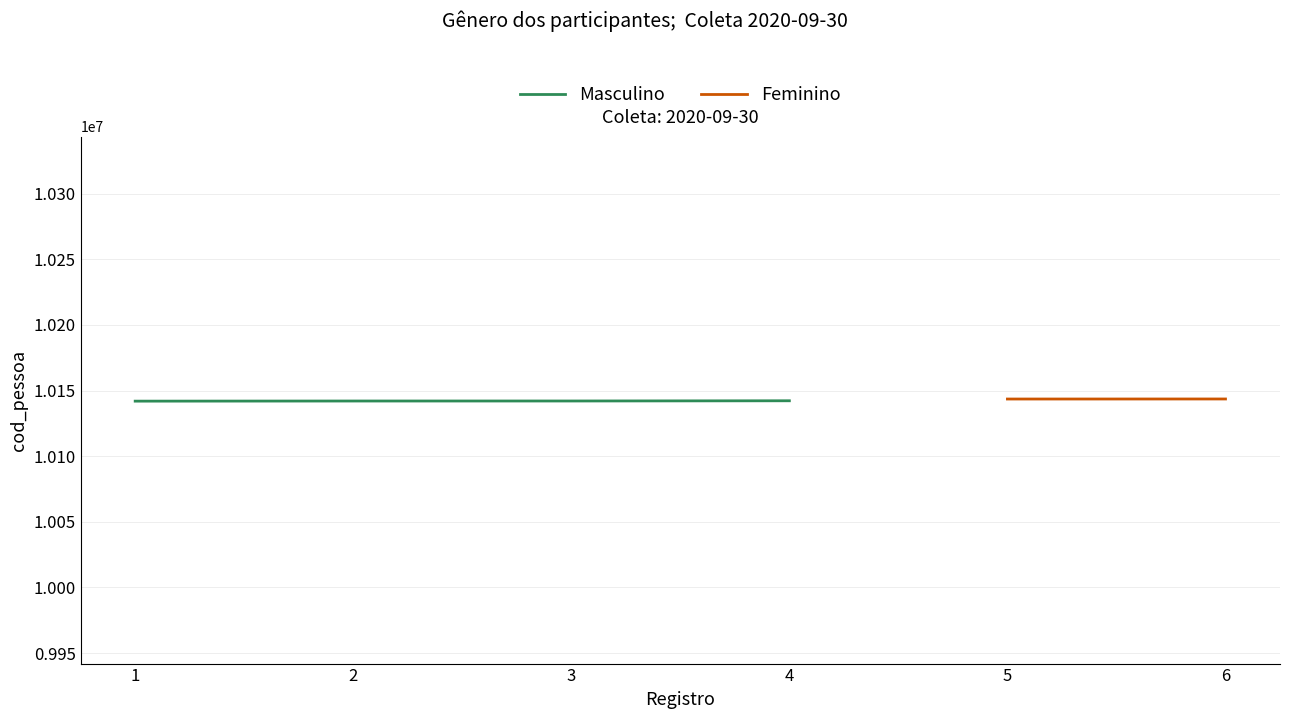

What is the greatest value displayed?

10142229